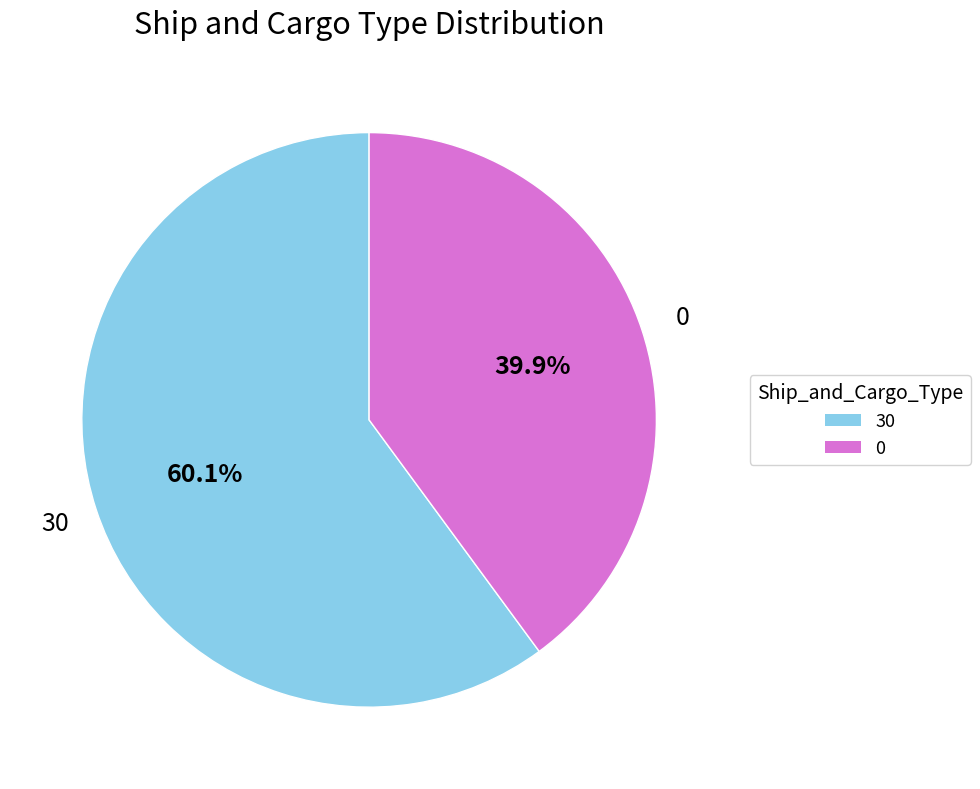

To the nearest percent, what is the difference between the 30 and 0 slice percentages?

20%